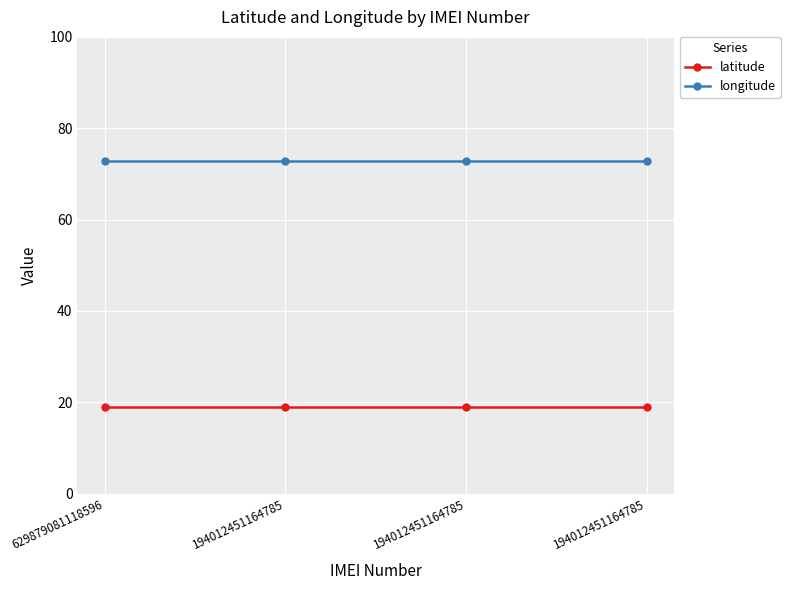

True or false: latitude and longitude intersect in this chart.

False